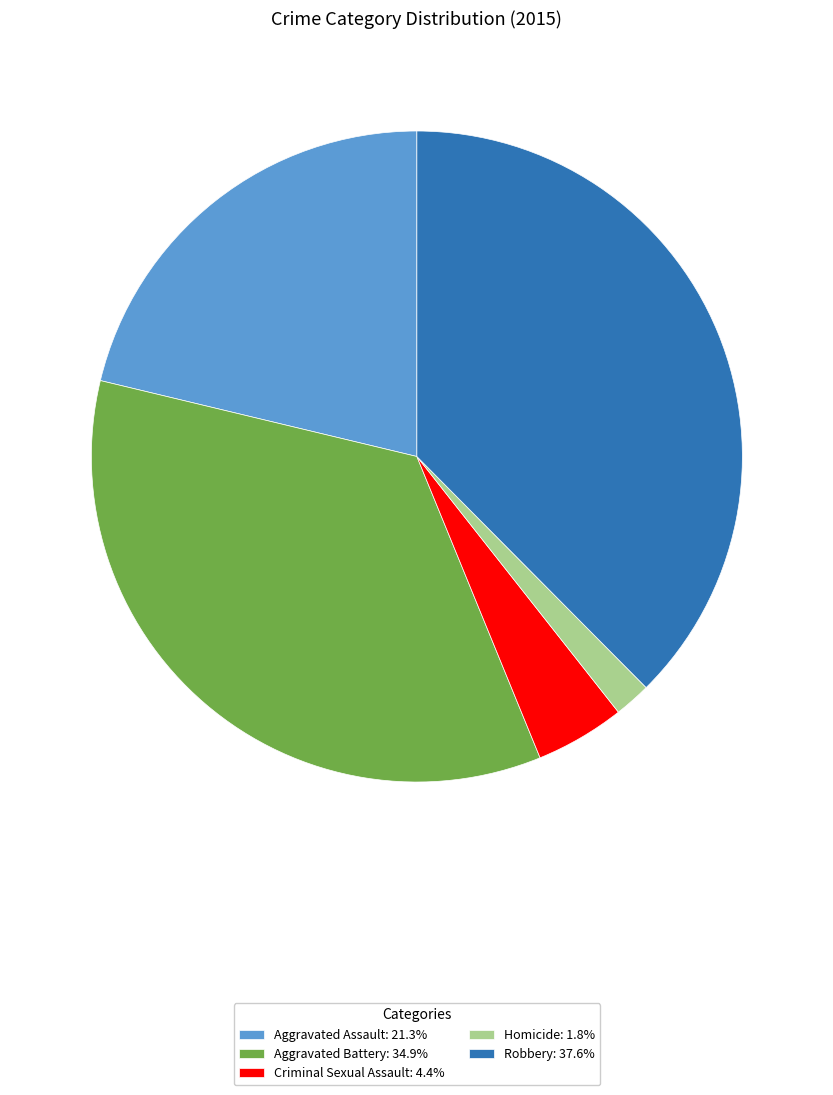

How many segments does this pie chart have?

5